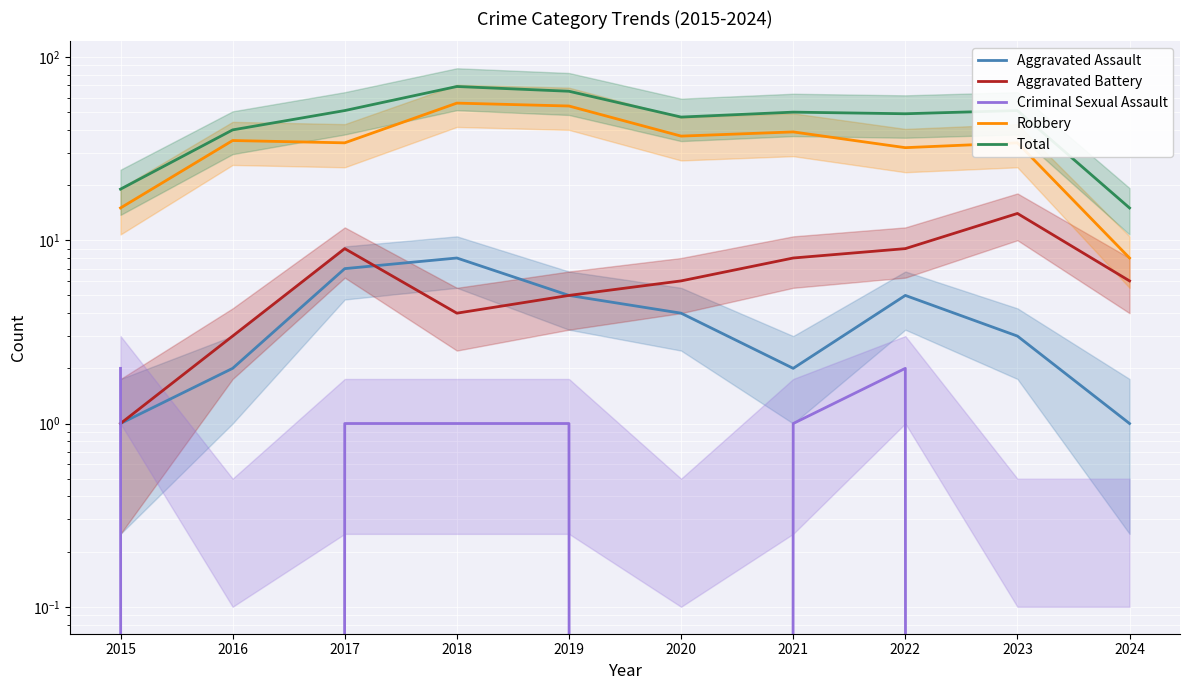

Rank the categories by Aggravated Battery value from highest to lowest.

2023, 2017, 2022, 2021, 2020, 2024, 2019, 2018, 2016, 2015